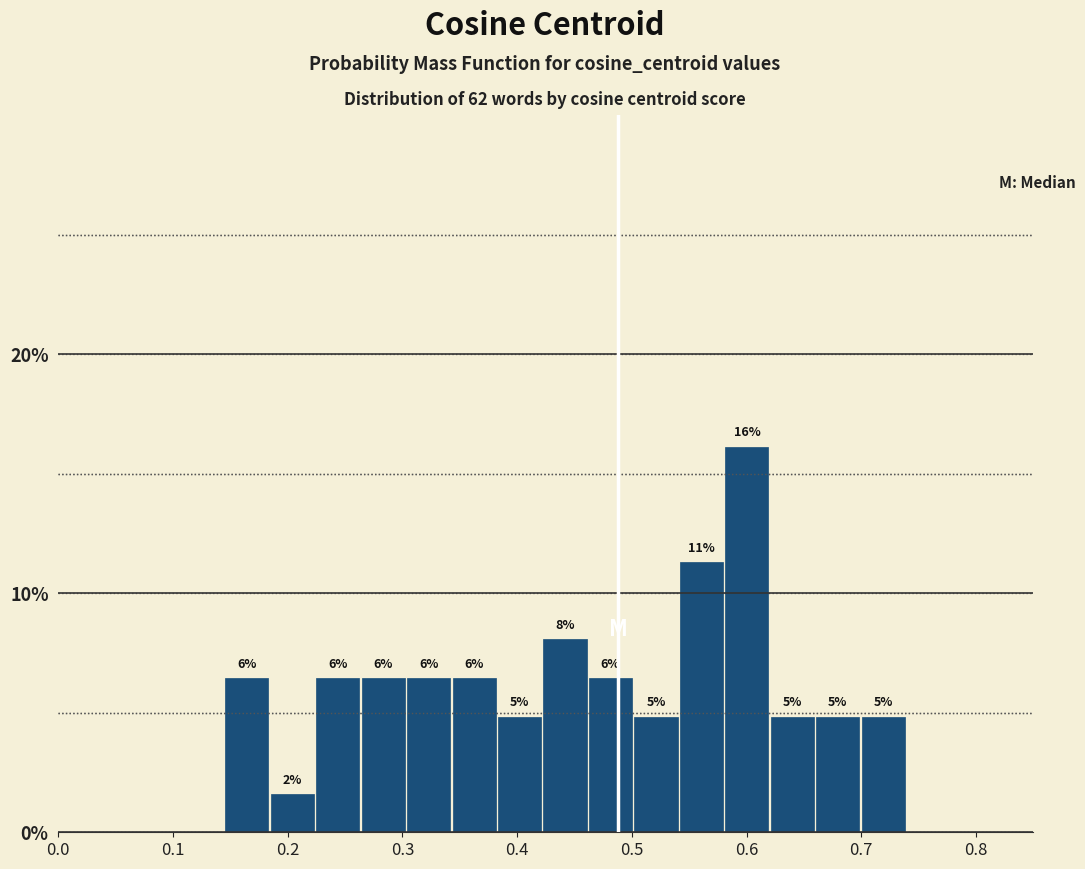

Read against the x-axis, roughly where is the centre of the tallest bar?

0.60